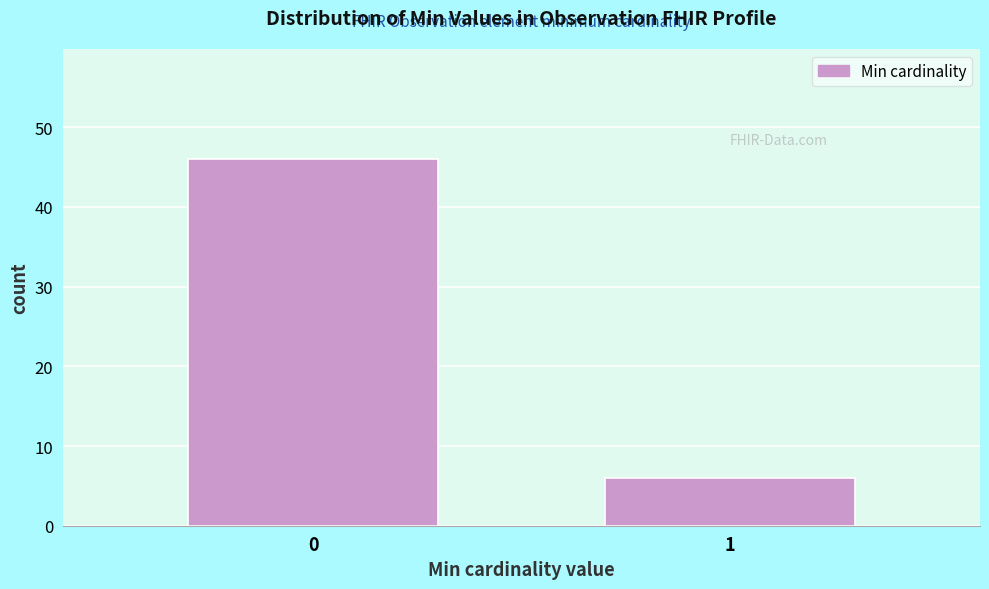

Reading left to right, what are all the values shown in this chart?

0=46	1=6